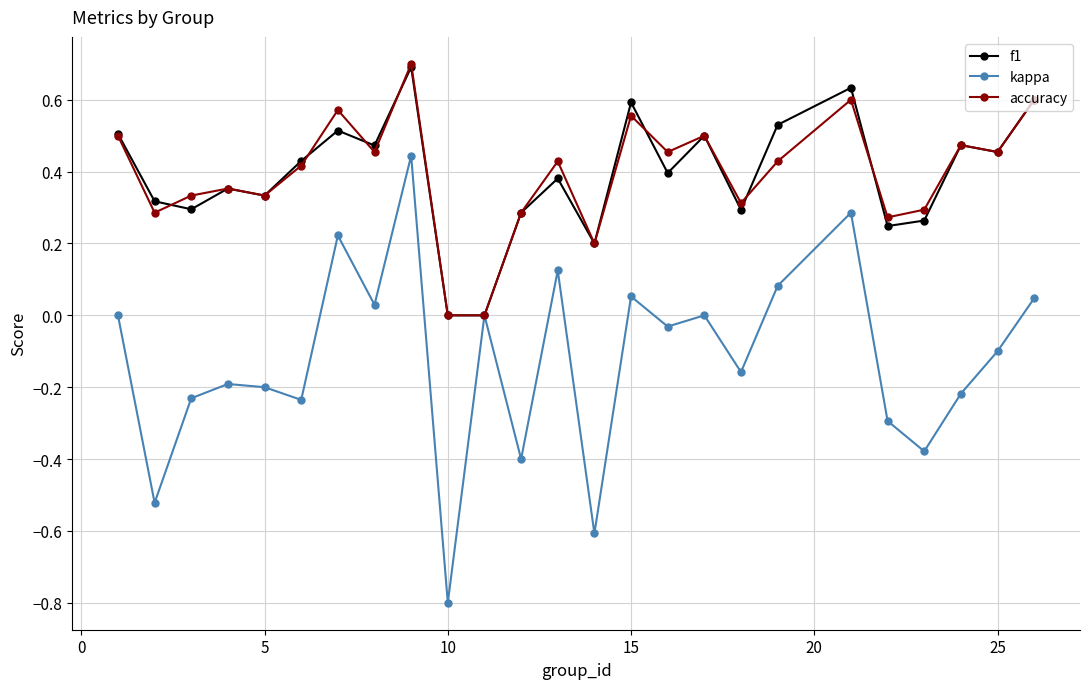

What is the maximum value for f1?

0.7